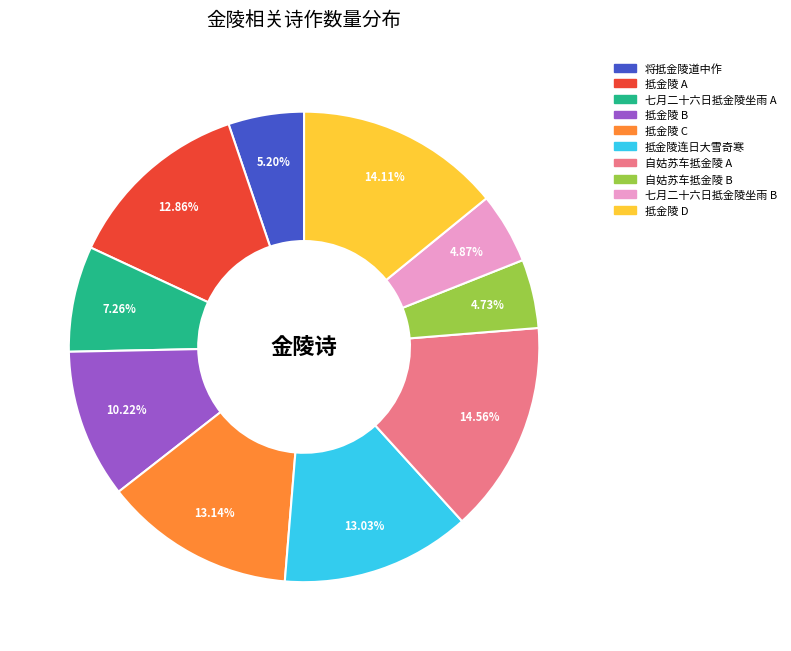

The 将抵金陵道中作 slice represents 5% of the pie. True or false?

True